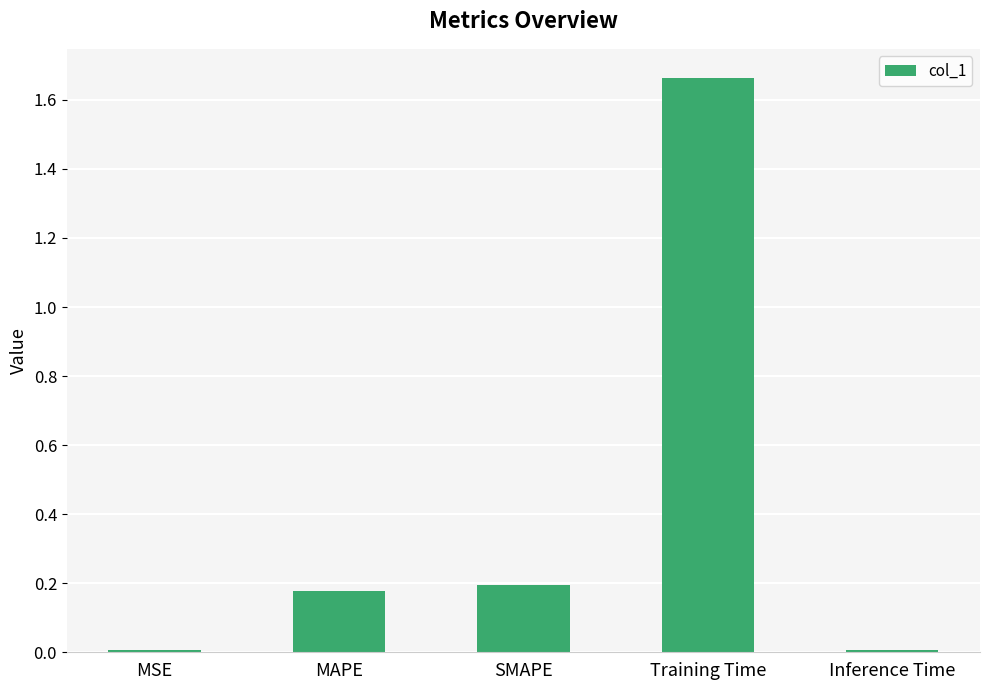

Is it true that the value at MAPE is 0.2?

True